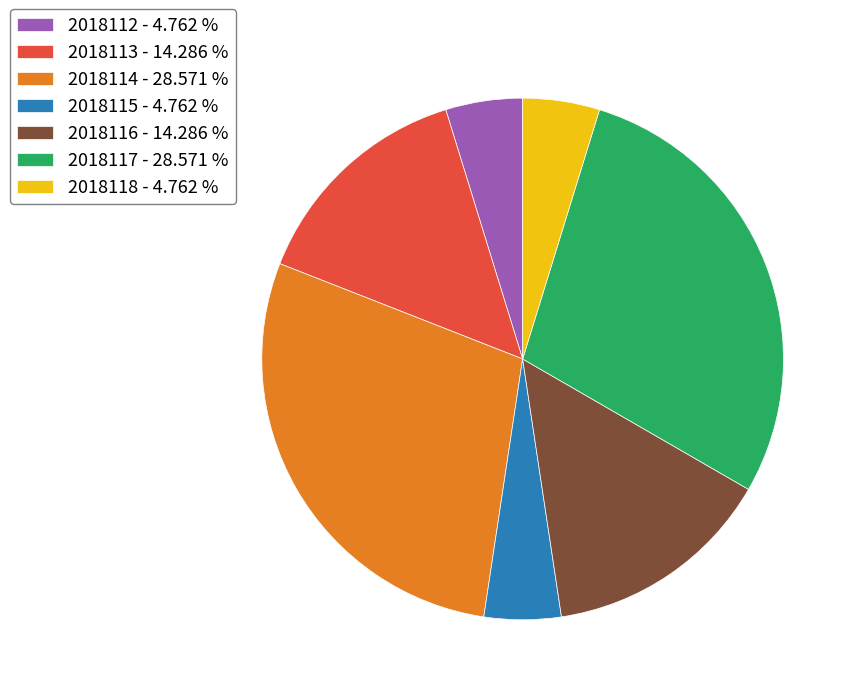

Do 2018113 - 14.286 % and 2018115 - 4.762 % together represent more than half of the pie?

No